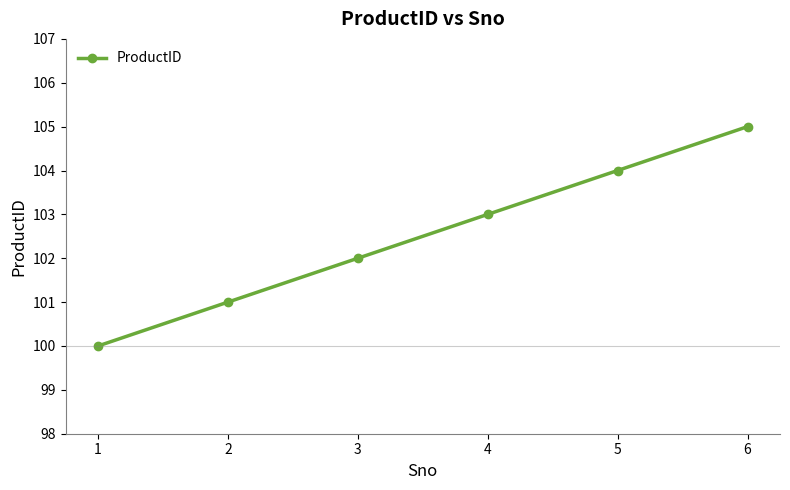

True or false: the data has more than 0 interior local peaks.

False